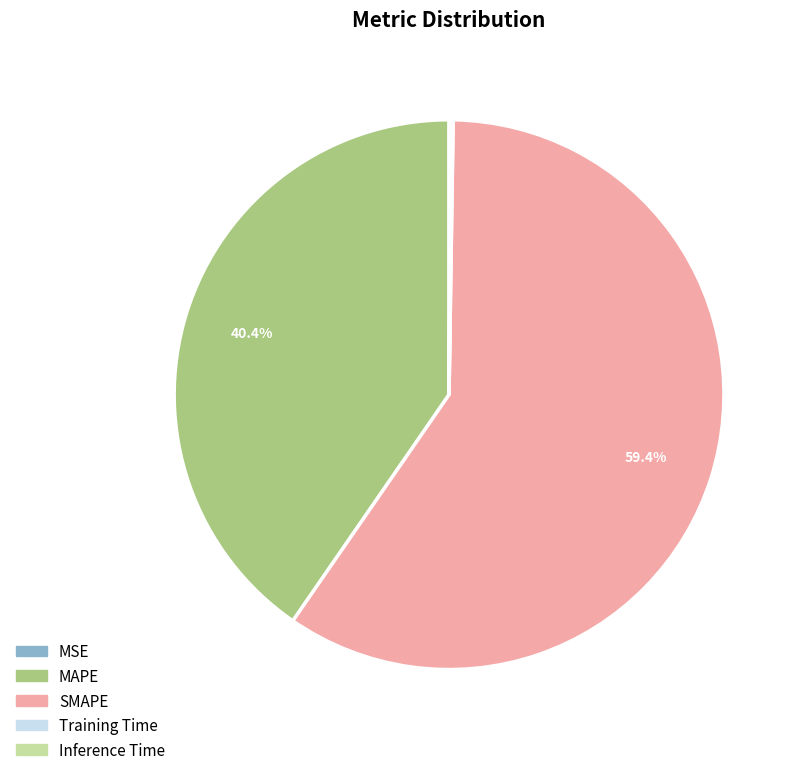

What is the majority slice?

SMAPE